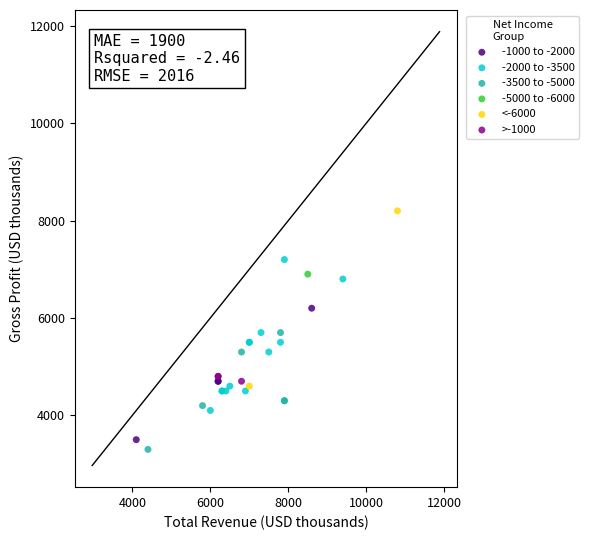

What are all the series names shown in the legend?

-1000 to -2000, -2000 to -3500, -3500 to -5000, -5000 to -6000, <-6000, >-1000